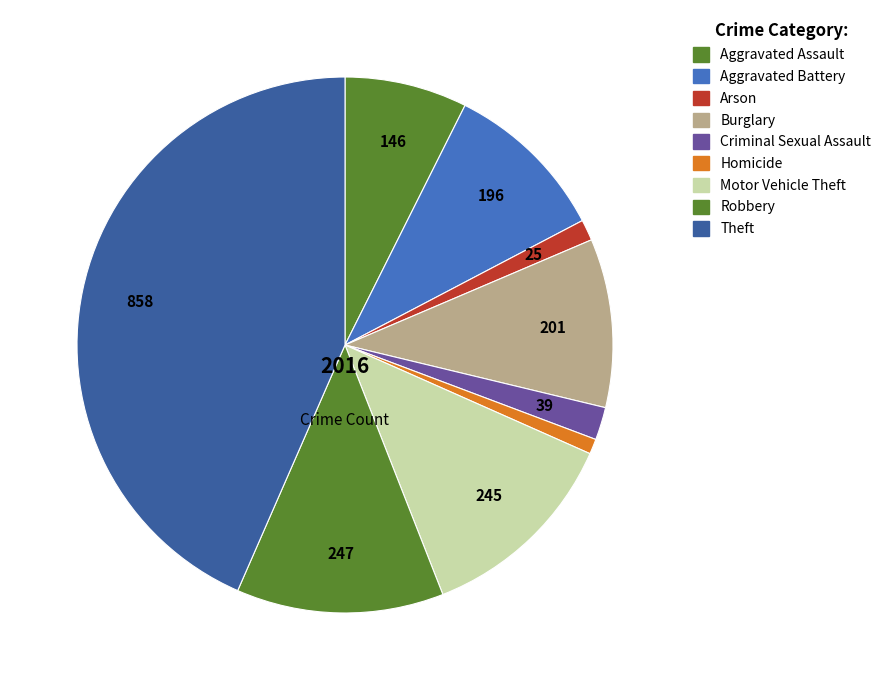

Is Burglary the majority of the pie?

No